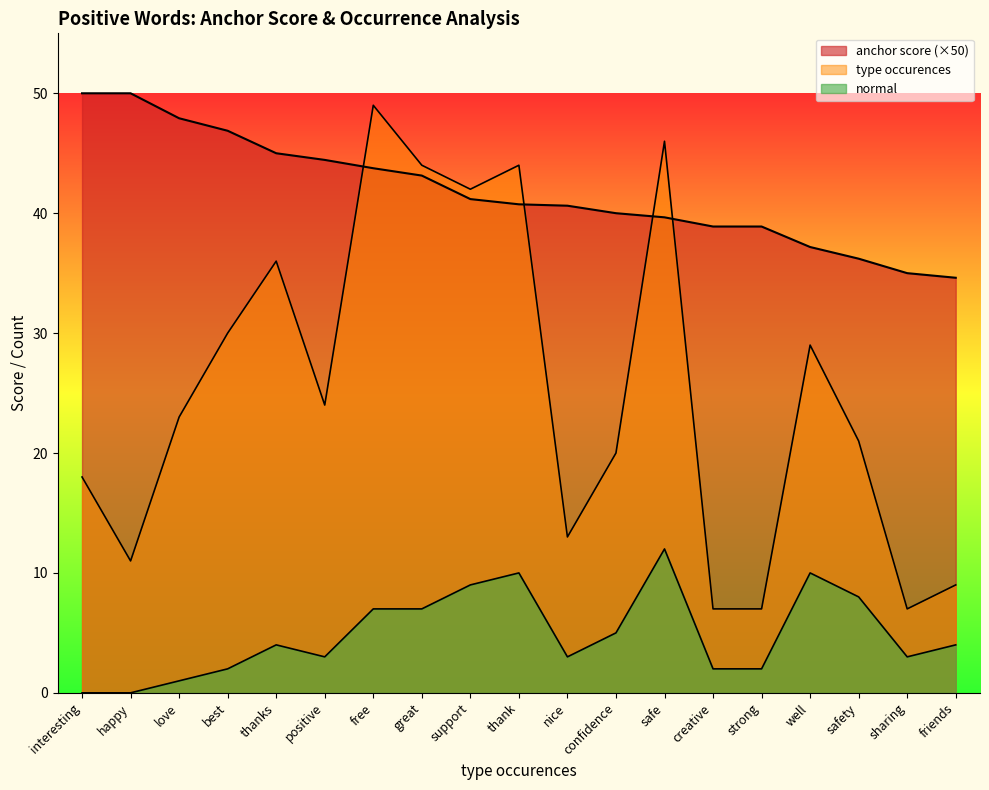

At which category is the sum across all series the highest?

free